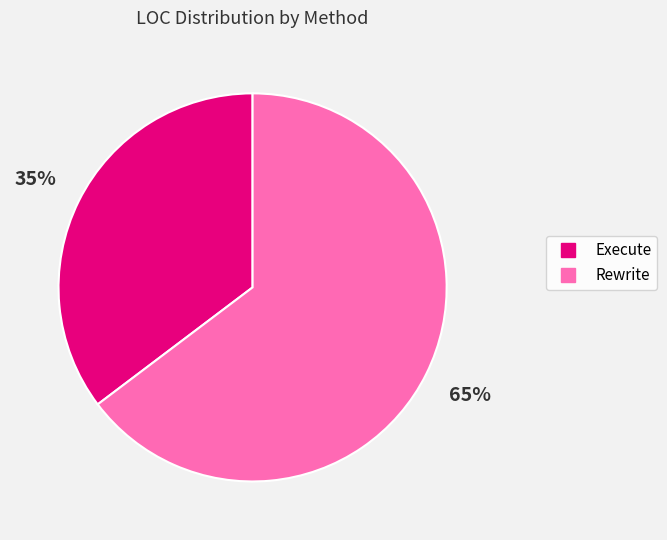

Count the number of slices in the pie.

2